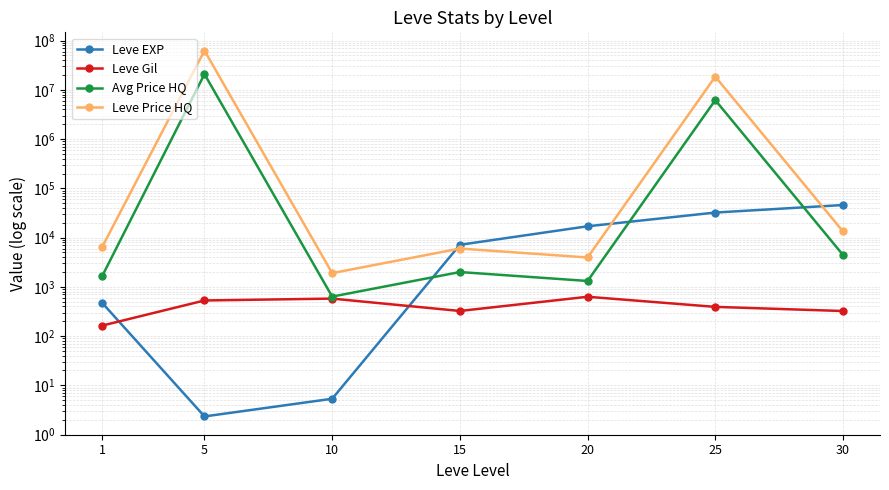

Does the chart have visible grid lines?

Yes